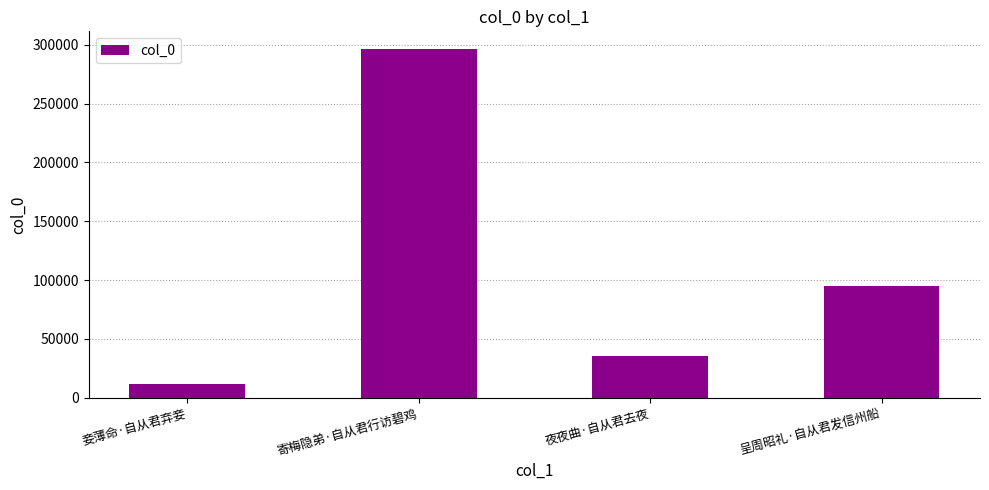

The value at 夜夜曲·自从君去夜 is 35264. True or false?

True